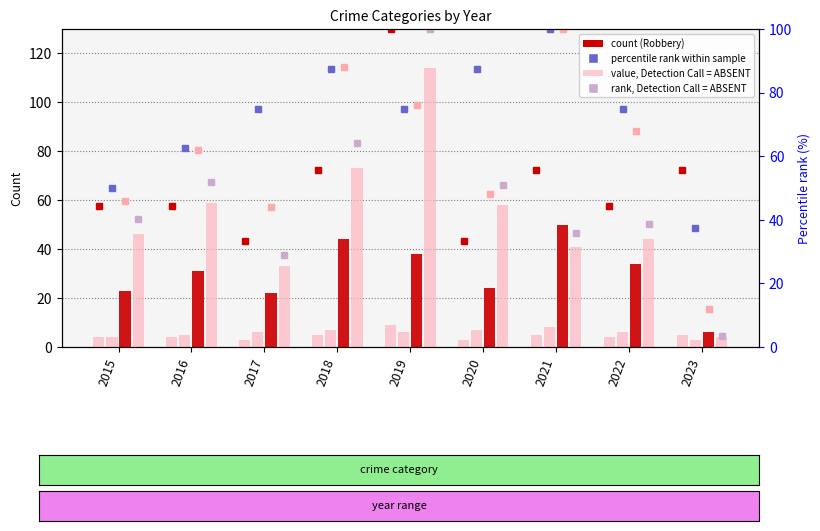

Reading left to right, what are all the values shown in this chart?

Aggravated Assault: 44.4	44.4	33.3	55.6	100.0	33.3	55.6	44.4	55.6
Robbery (count): 23.0	31.0	22.0	44.0	38.0	24.0	50.0	34.0	6.0
Aggravated Battery: 50.0	62.5	75.0	87.5	75.0	87.5	100.0	75.0	37.5
Robbery: 46.0	62.0	44.0	88.0	76.0	48.0	100.0	68.0	12.0
Theft: 40.4	51.8	28.9	64.0	100.0	50.9	36.0	38.6	3.5